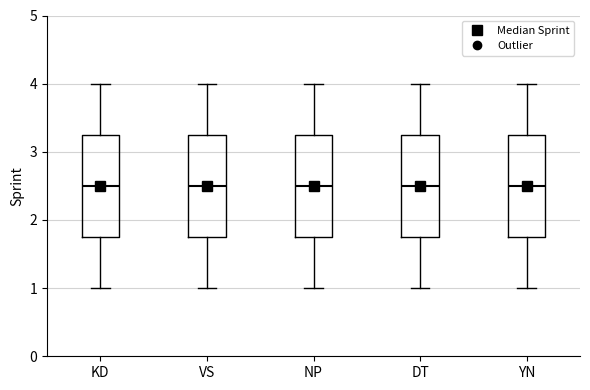

Where does the median line of the box for NP sit on the y-axis? The values are not printed on the chart, so give them approximately, as read against the axis.

2.5